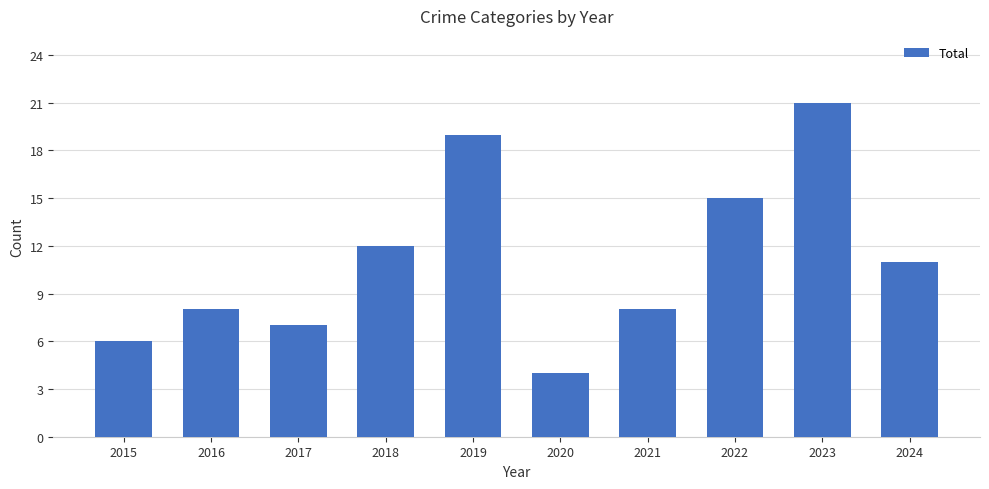

What value does the data have at 2015?

6